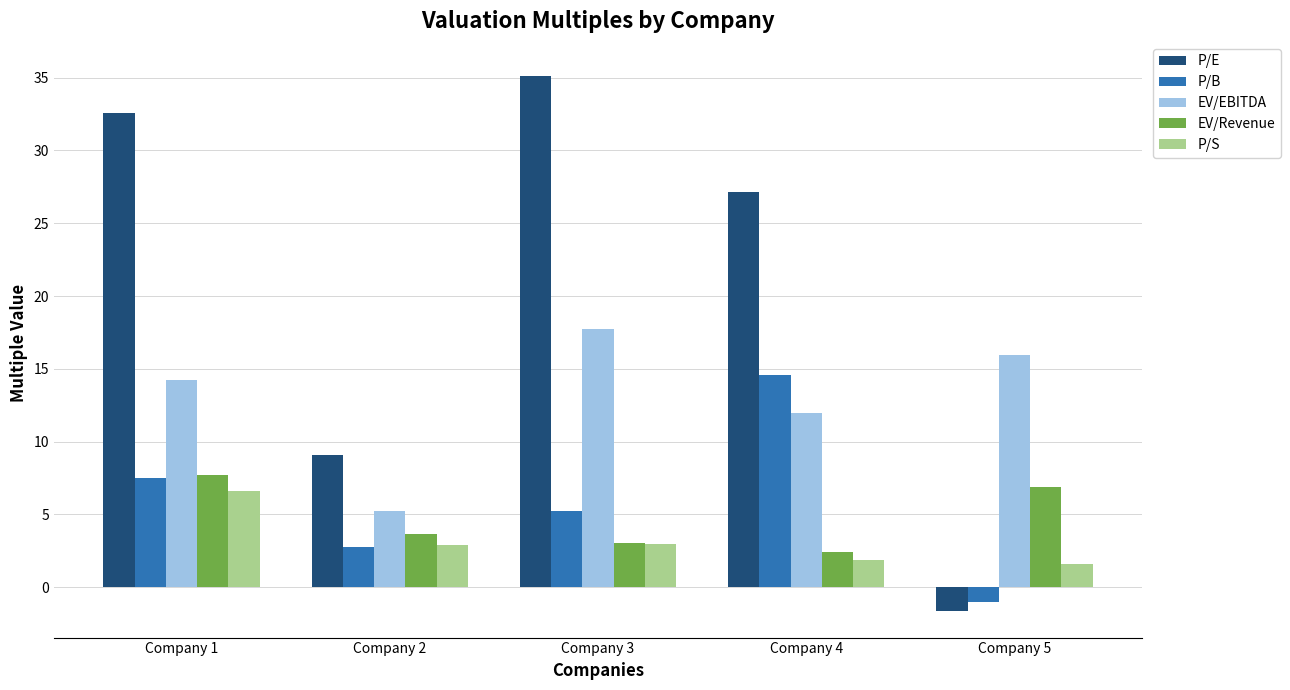

Between Company 1 and Company 5, which series saw the biggest shift?

P/E